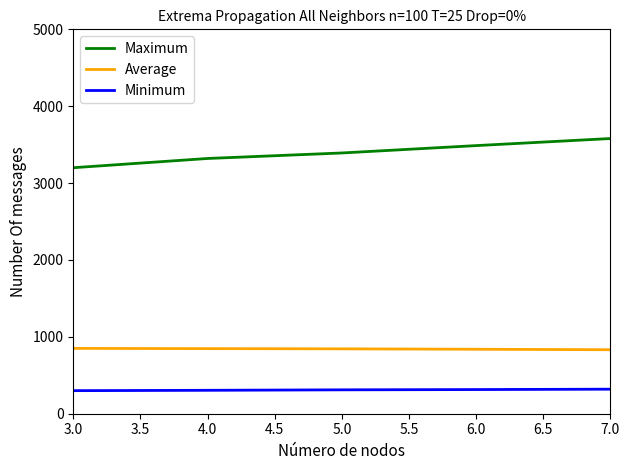

What is the difference between the maximum and minimum values in the Maximum series?

1500.0